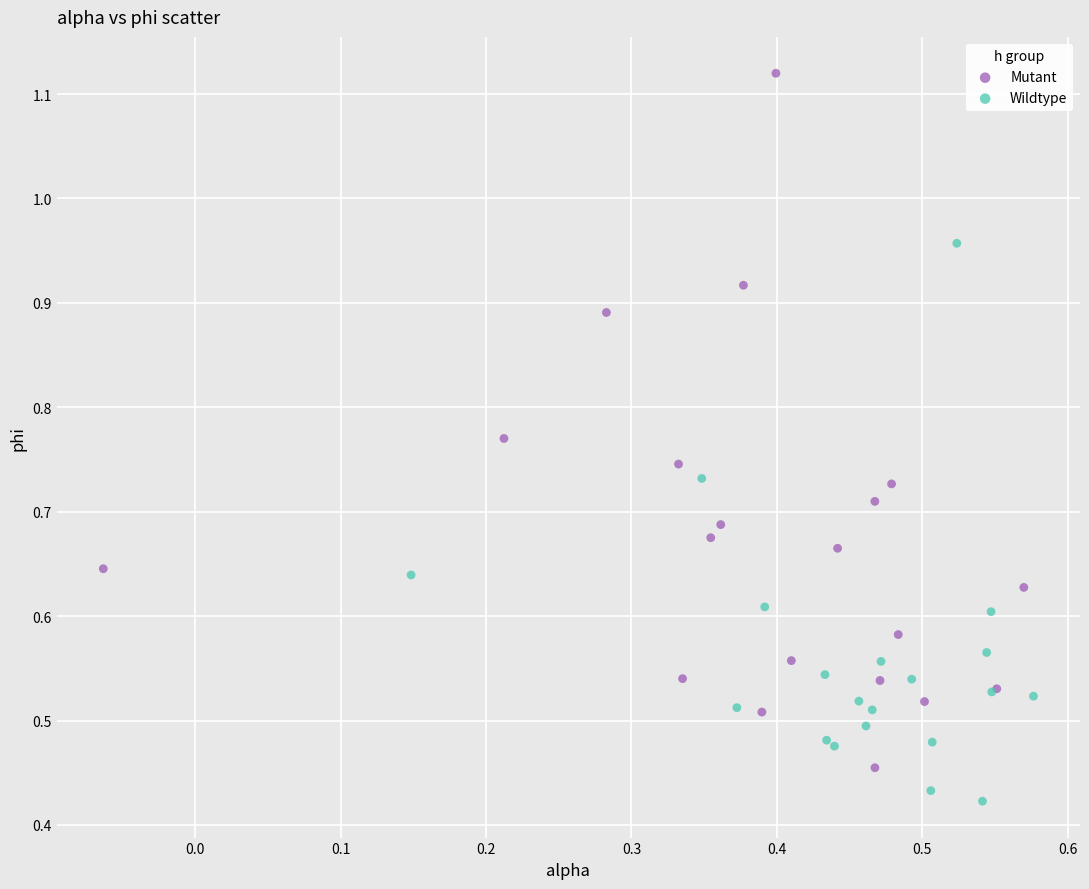

Which series has the largest Y range (max minus min)?

Mutant